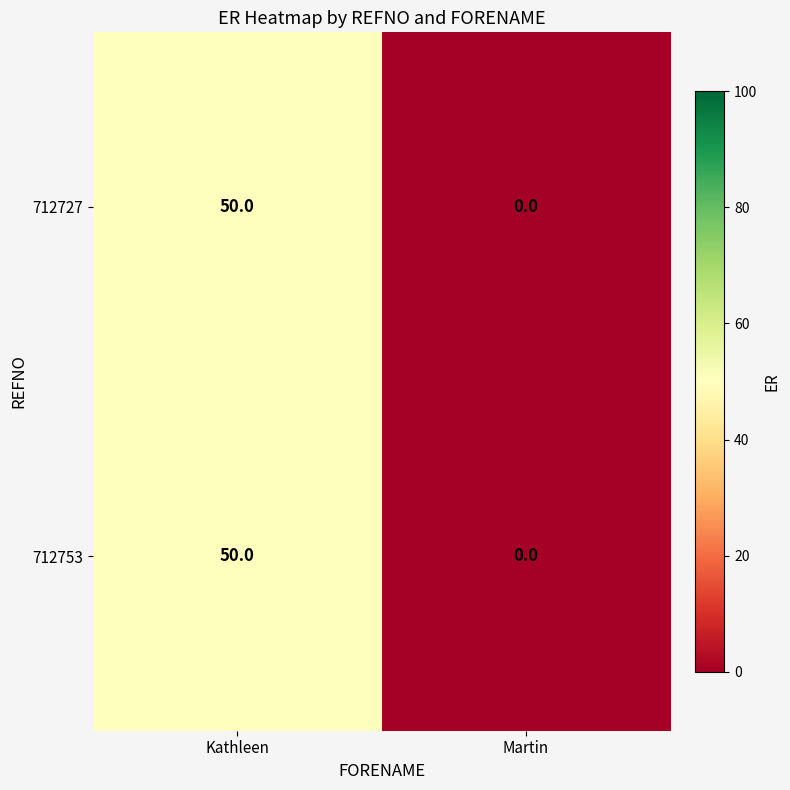

Reading left to right, extract all data points from this chart.

712727: 50	0
712753: 50	0